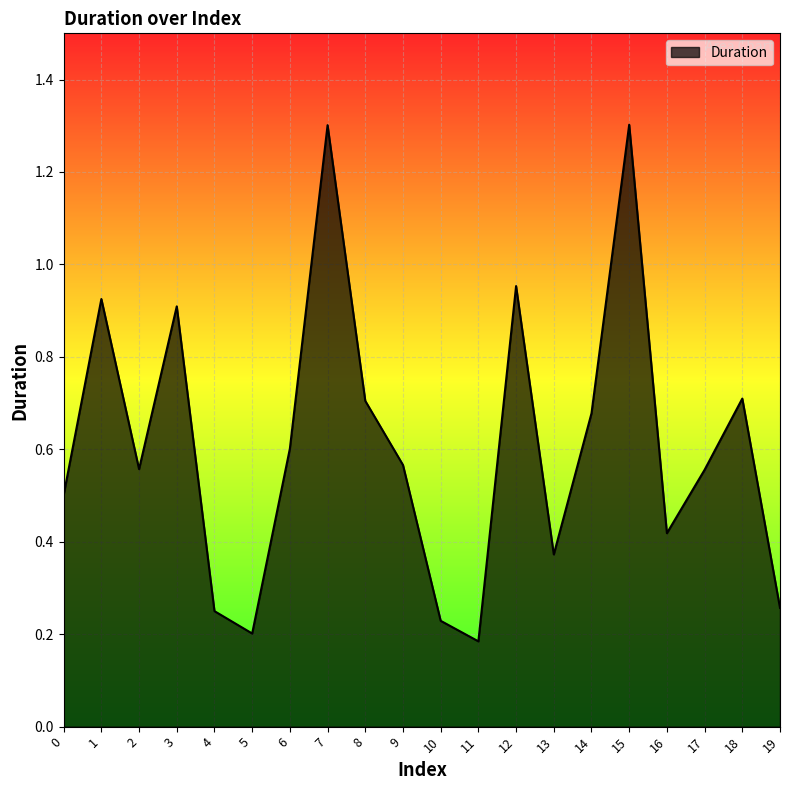

What is the difference between the maximum and minimum values?

1.1